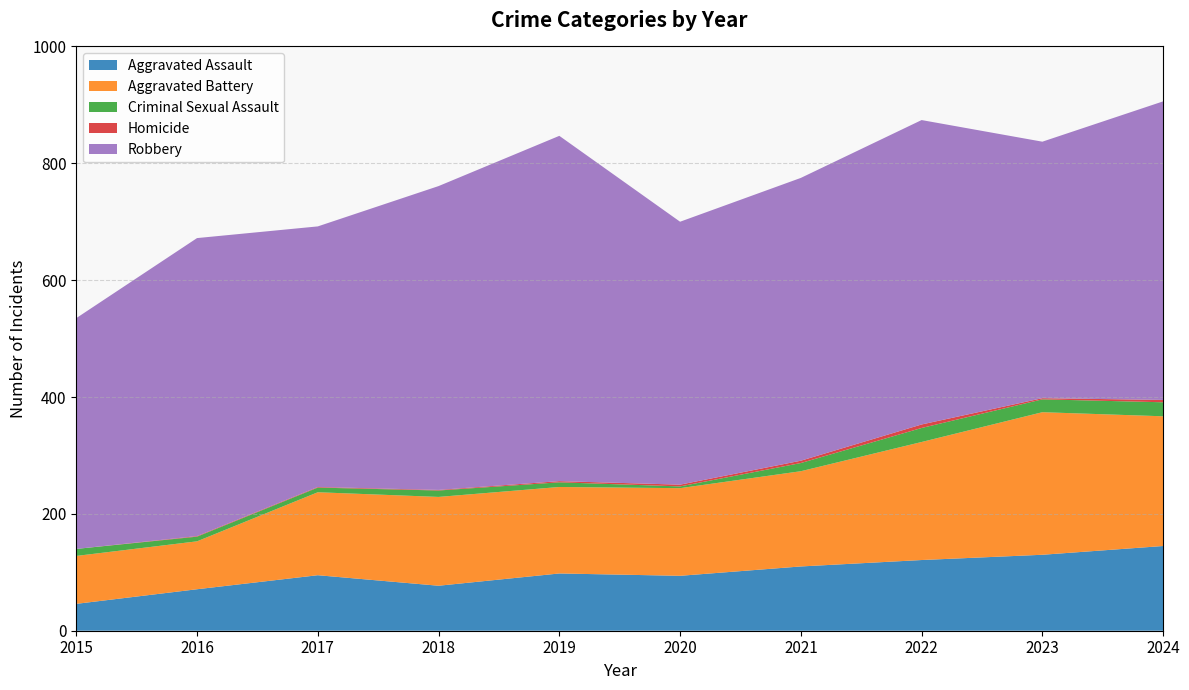

Reading right to left, what are all the values shown in this chart?

Aggravated Assault: 2024=145	2023=130	2022=121	2021=110	2020=94	2019=98	2018=77	2017=95	2016=71	2015=46
Aggravated Battery: 2024=222	2023=244	2022=202	2021=163	2020=150	2019=148	2018=152	2017=142	2016=82	2015=82
Criminal Sexual Assault: 2024=24	2023=22	2022=24	2021=14	2020=3	2019=8	2018=11	2017=8	2016=8	2015=12
Homicide: 2024=4	2023=2	2022=6	2021=4	2020=3	2019=2	2018=1	2017=1	2016=1	2015=0
Robbery: 2024=511	2023=439	2022=521	2021=484	2020=450	2019=591	2018=520	2017=446	2016=510	2015=395